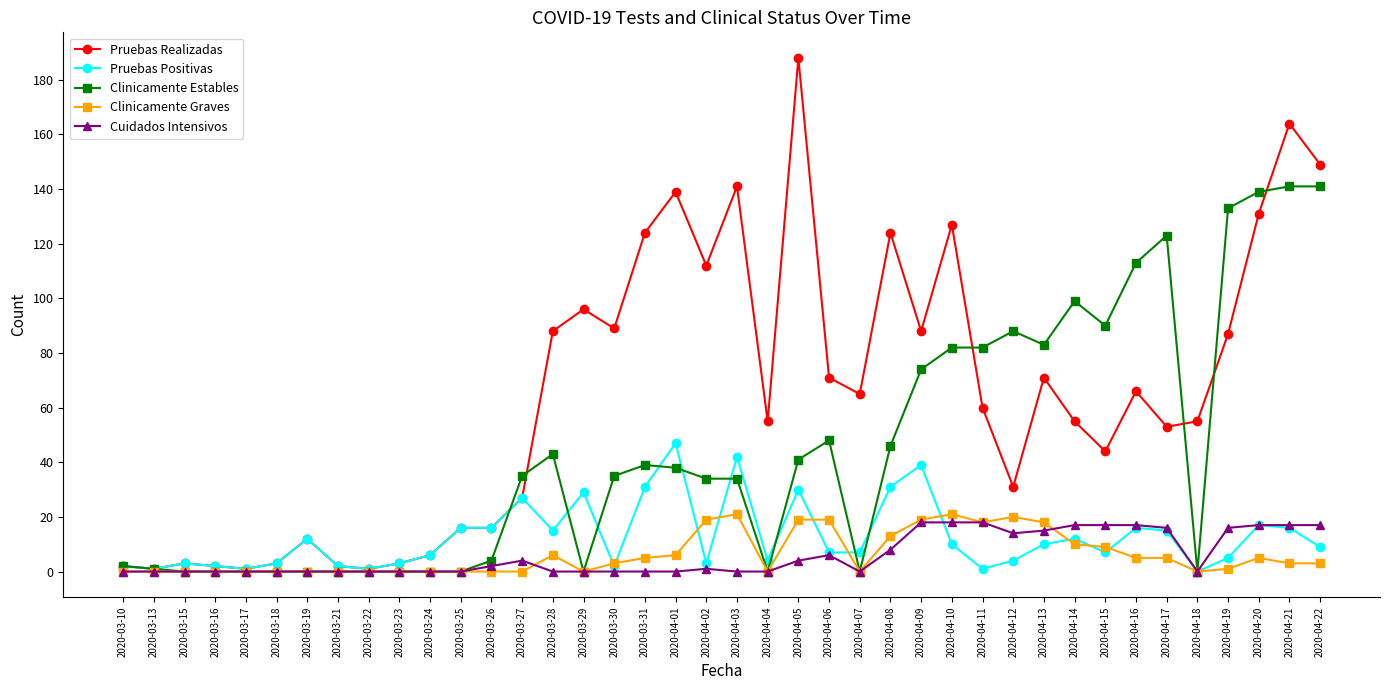

What is the sum of the Clinicamente Graves values at 2020-04-08 and 2020-04-16?

18